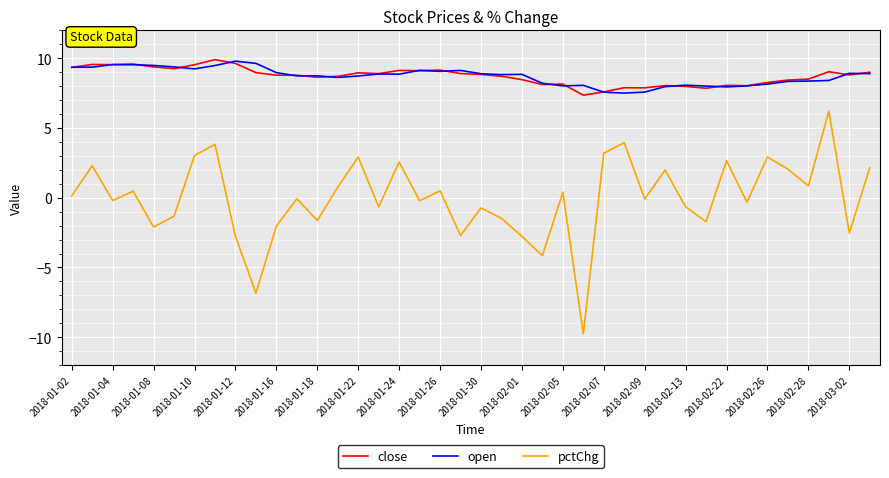

What is the difference between the second highest and minimum values in the pctChg series?

13.7